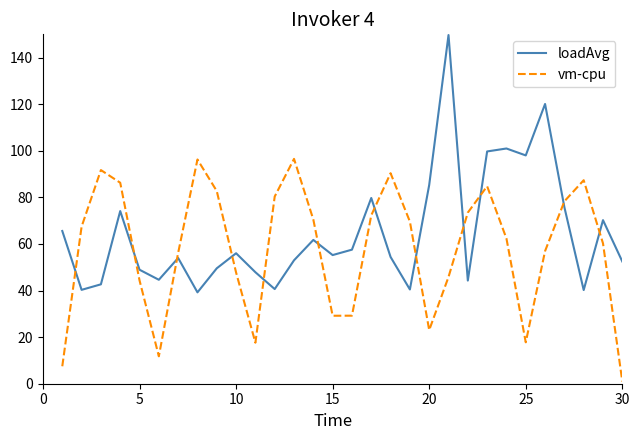

How many intersections are there between vm-cpu and loadAvg?

12